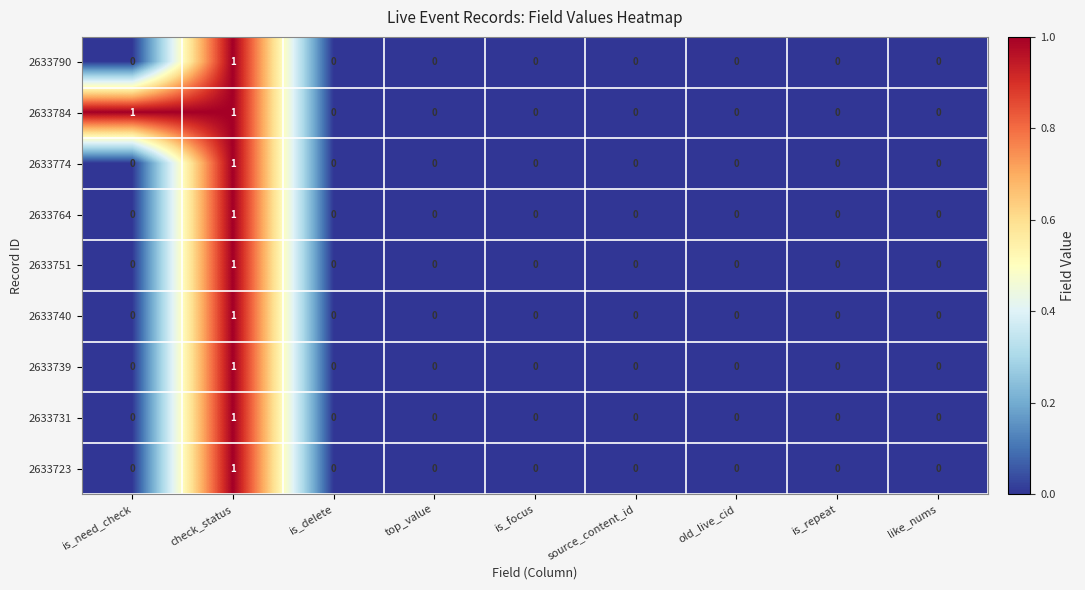

Is the value of 2633784 at check_status greater than the value of 2633774 at is_delete?

Yes